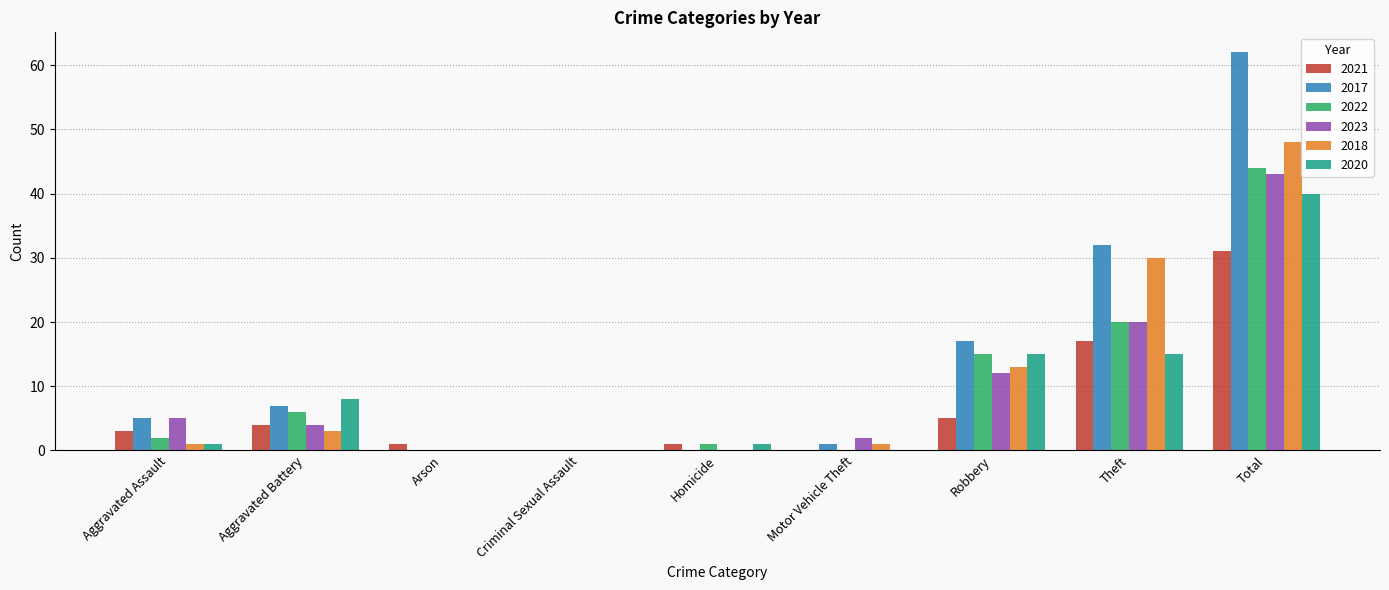

The value of 2023 at Aggravated Assault is 5. True or false?

True